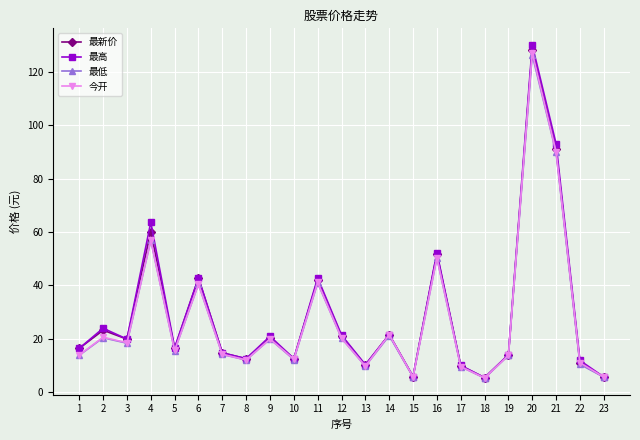

What is the value of the 最新价 point at the 14th from the left?

21.6